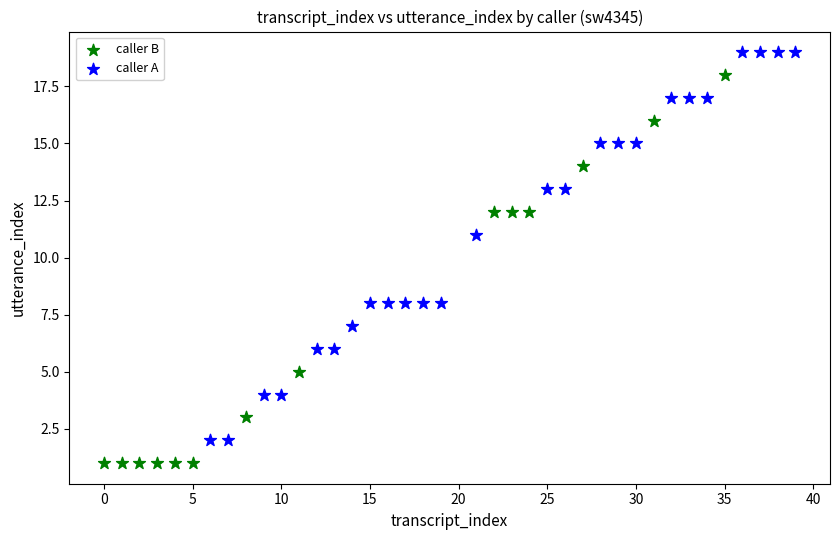

Which series contains the lowest Y value?

caller B